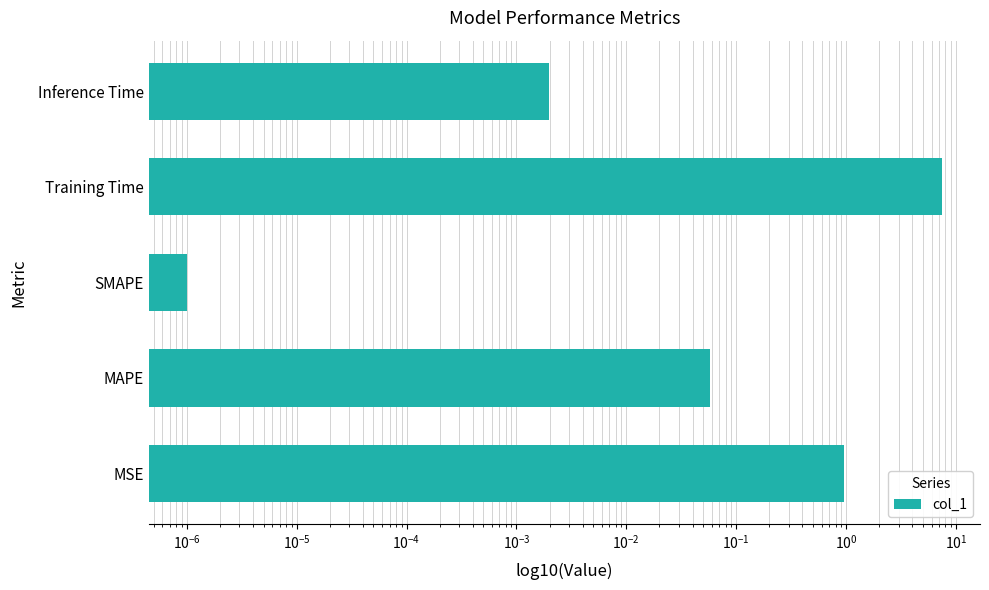

What is the sum of all values?

8.5